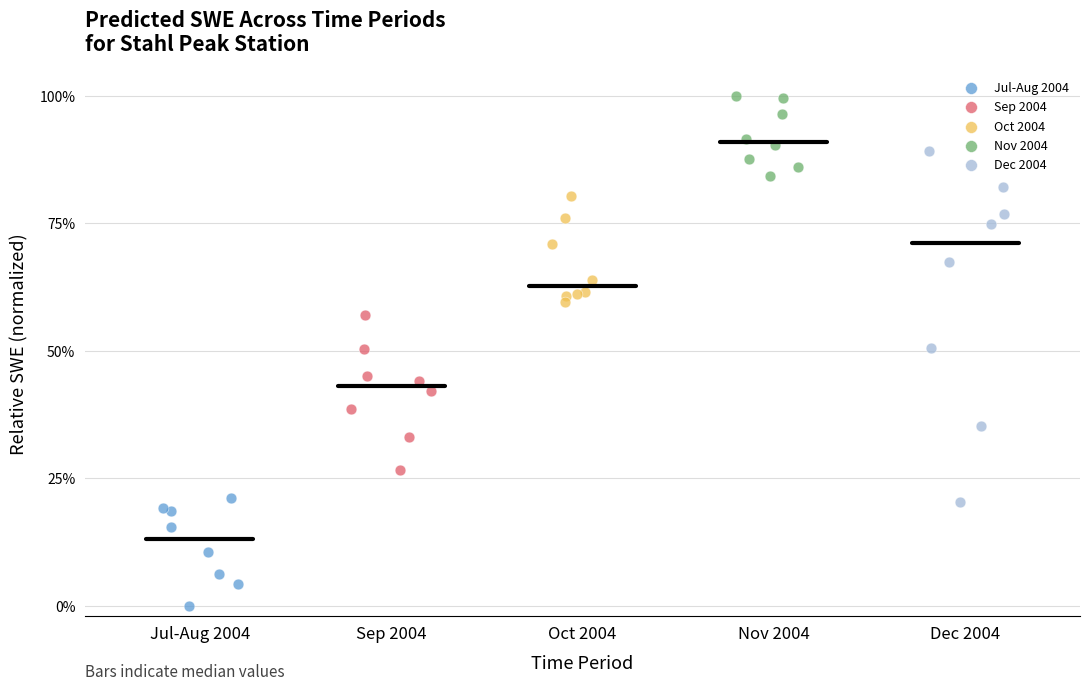

Which series contains the highest Y value?

Nov 2004